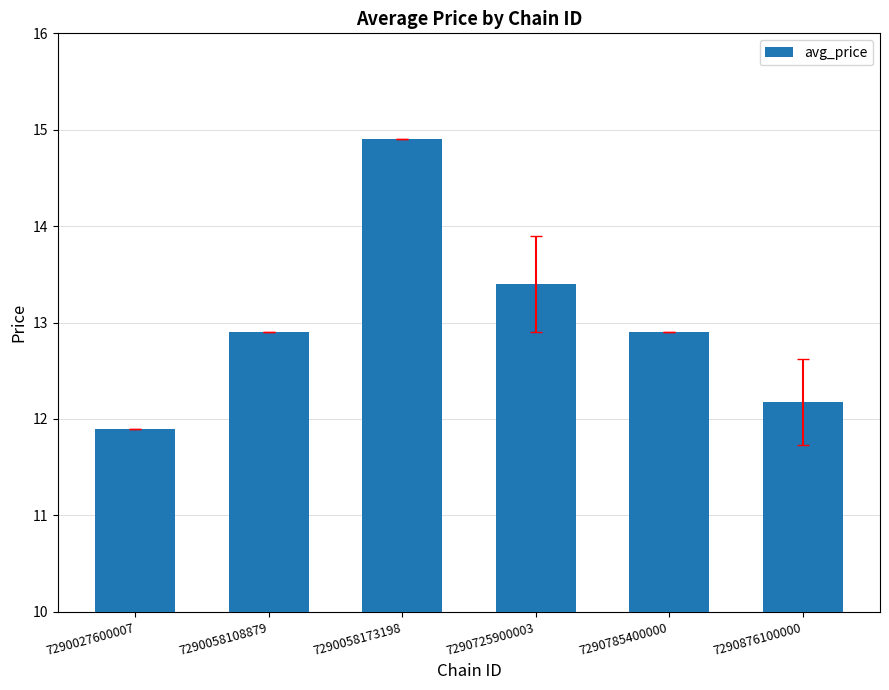

Reading right to left, list all the values displayed in this chart.

12.2	12.9	13.4	14.9	12.9	11.9